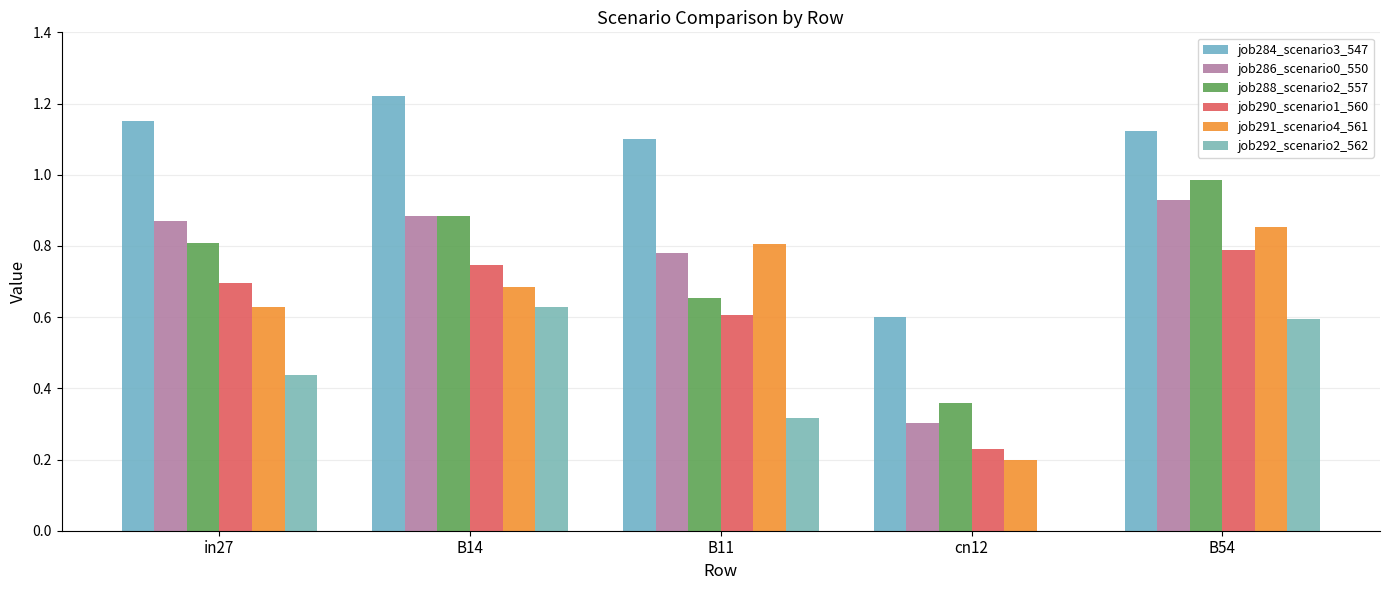

What are all the series names shown in the legend?

job284_scenario3_547, job286_scenario0_550, job288_scenario2_557, job290_scenario1_560, job291_scenario4_561, job292_scenario2_562